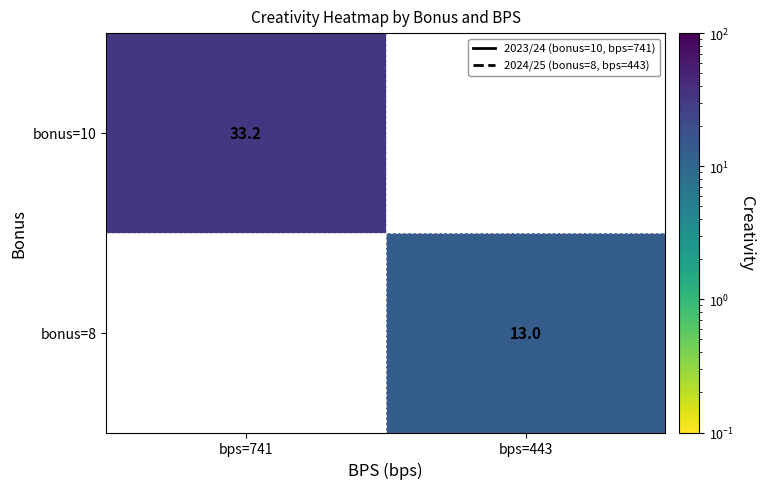

Is it true that bonus=10 equals 52.5 at bps=741?

False